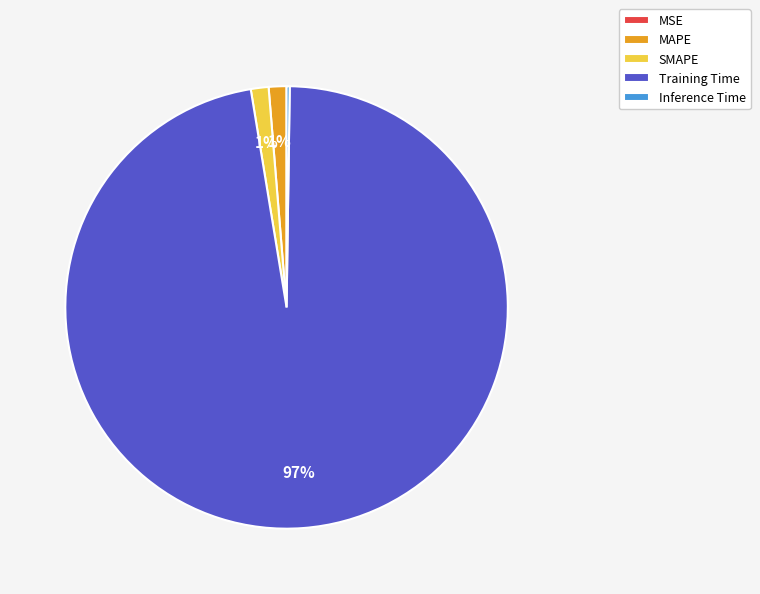

Is it true that MAPE is 1% of the pie?

True